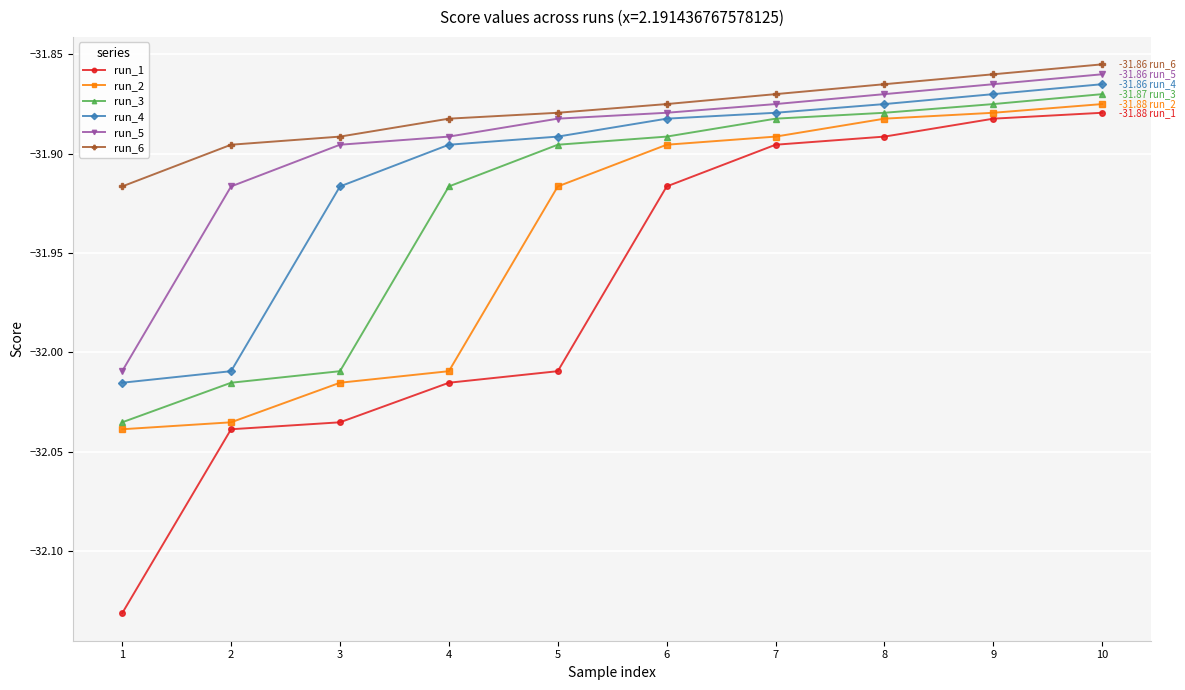

How many categories are shown in the chart?

10